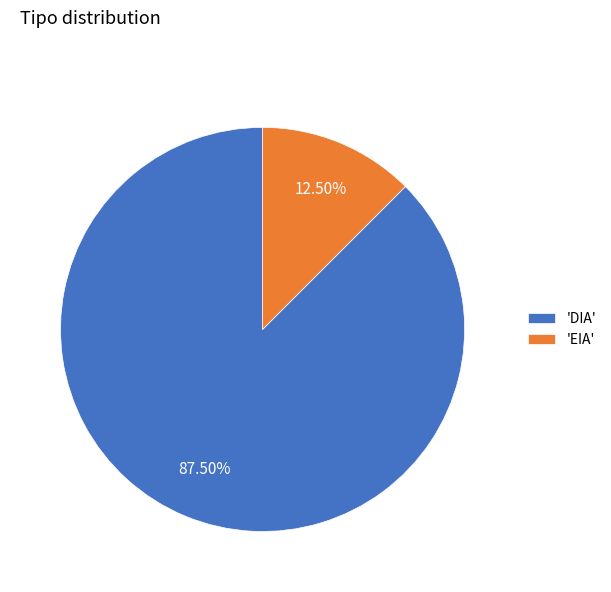

Do 'EIA' and 'DIA' together represent more than half of the pie?

Yes